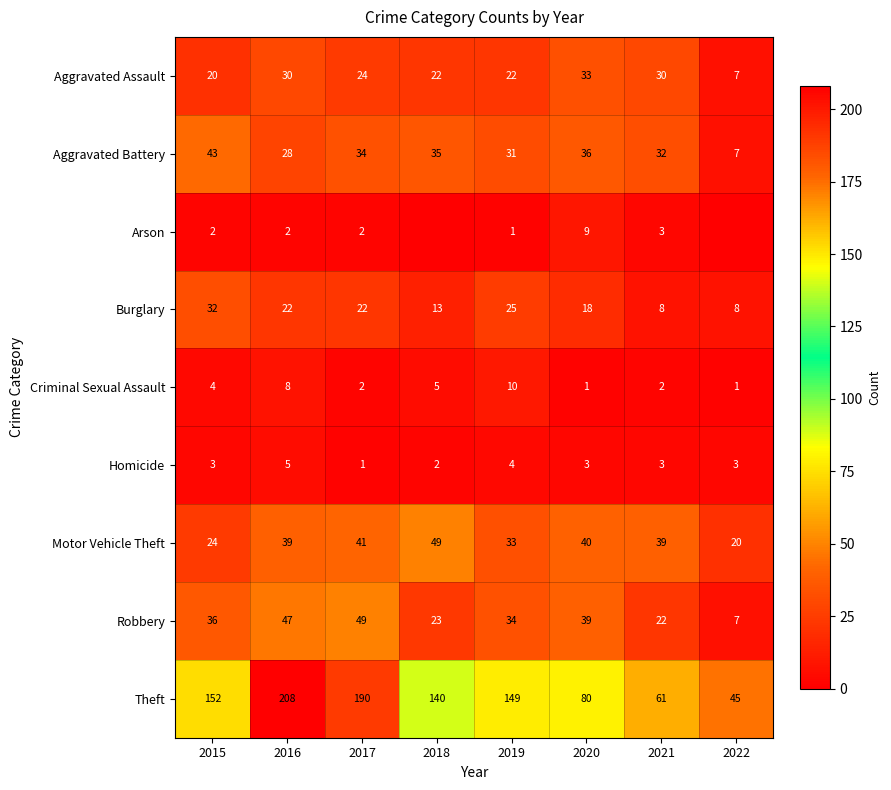

What value does the Criminal Sexual Assault series have at 2022?

1